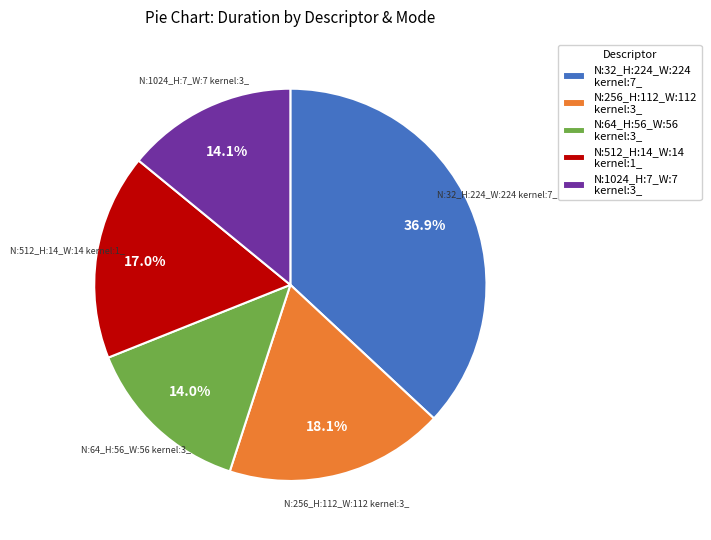

What is the largest slice in the pie chart?

N:32_H:224_W:224 kernel:7_